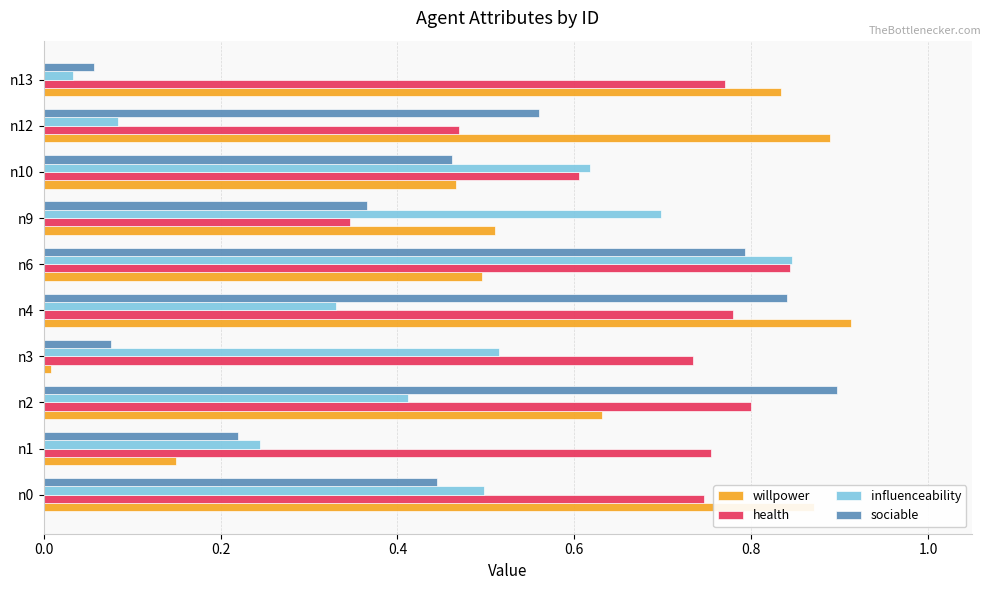

Which series has the largest range (max minus min)?

willpower